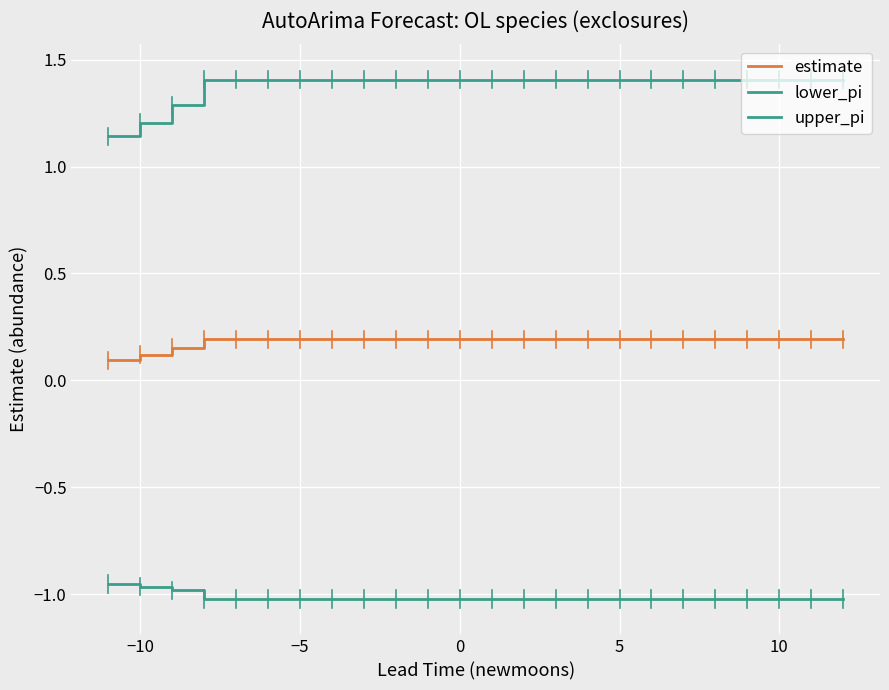

How many lines are shown in the chart?

3